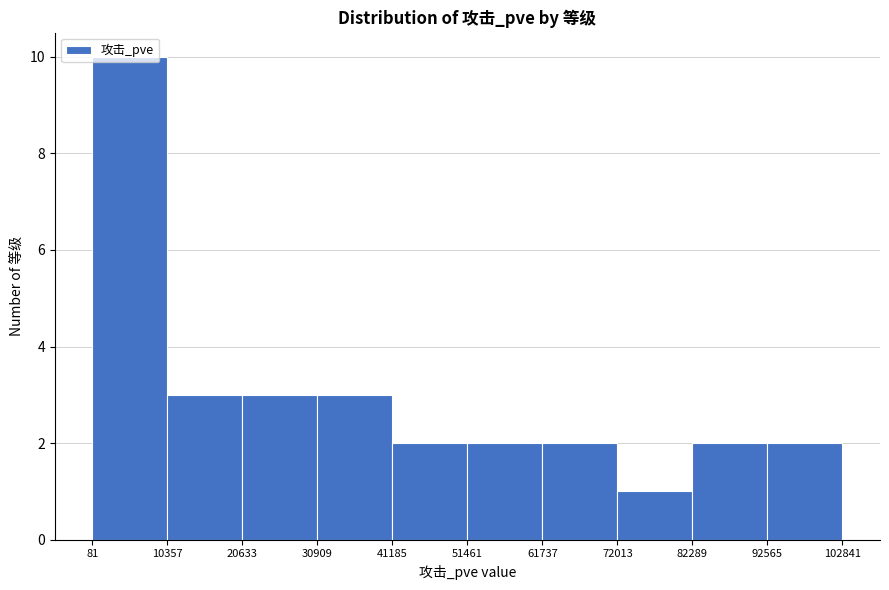

How tall is the bar that spans 92565 to 102841 on the x-axis? The values are not printed on the chart, so give them approximately, as read against the axis.

2